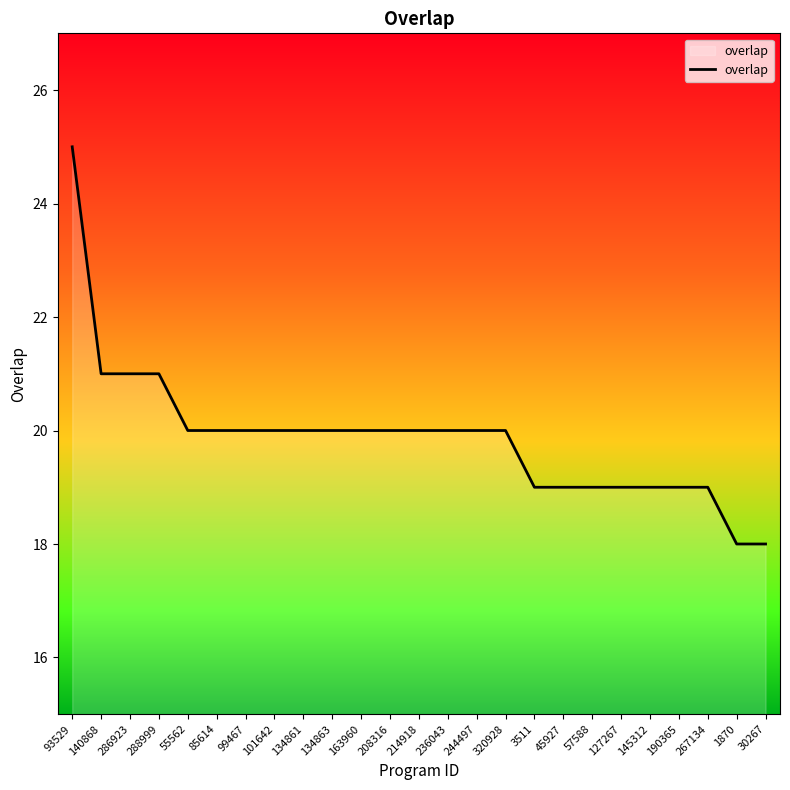

Reading left to right, list all the values displayed in this chart.

25	21	21	21	20	20	20	20	20	20	20	20	20	20	20	20	19	19	19	19	19	19	19	18	18